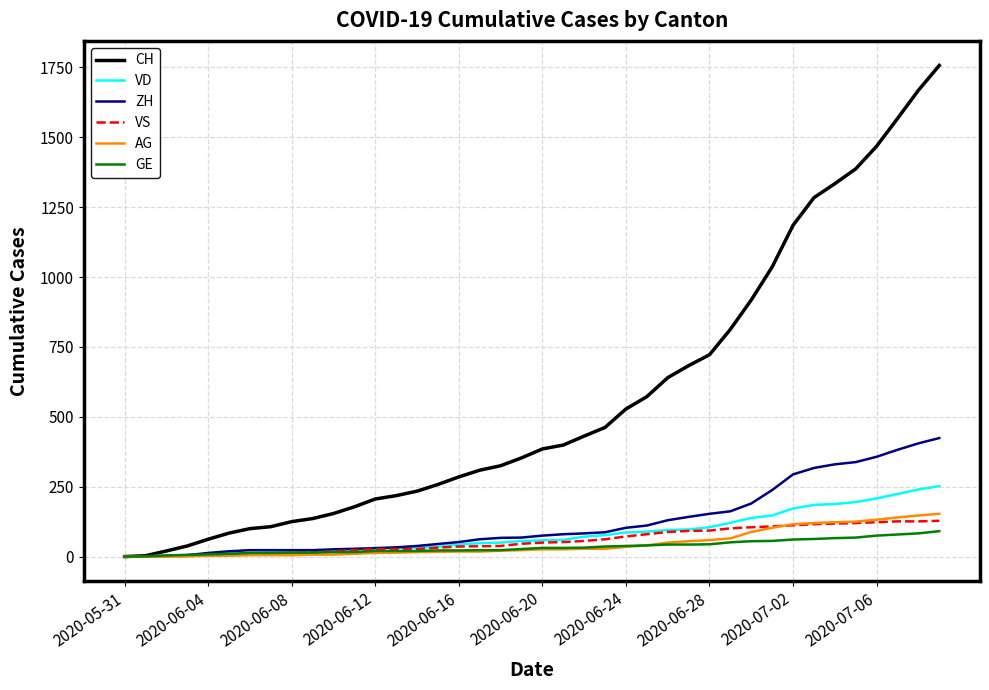

What is the maximum value shown in the chart?

1757